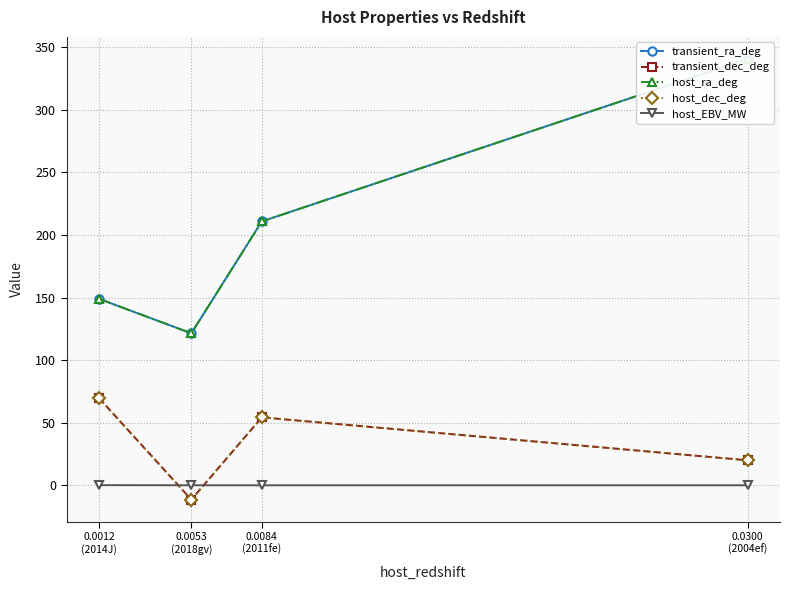

How many interior local valleys does the host_dec_deg series have?

1